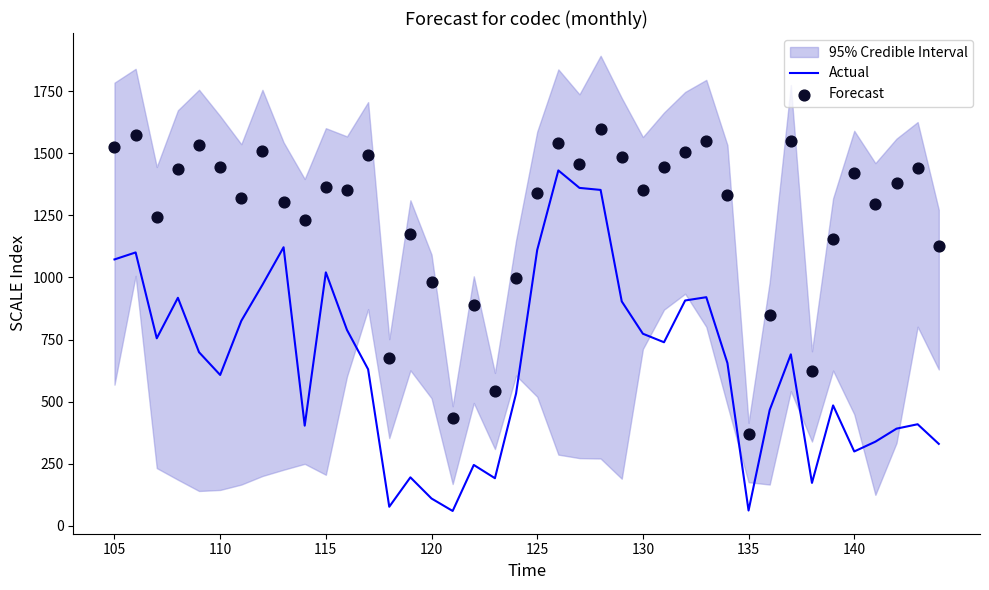

Which series contains the highest Y value?

Forecast